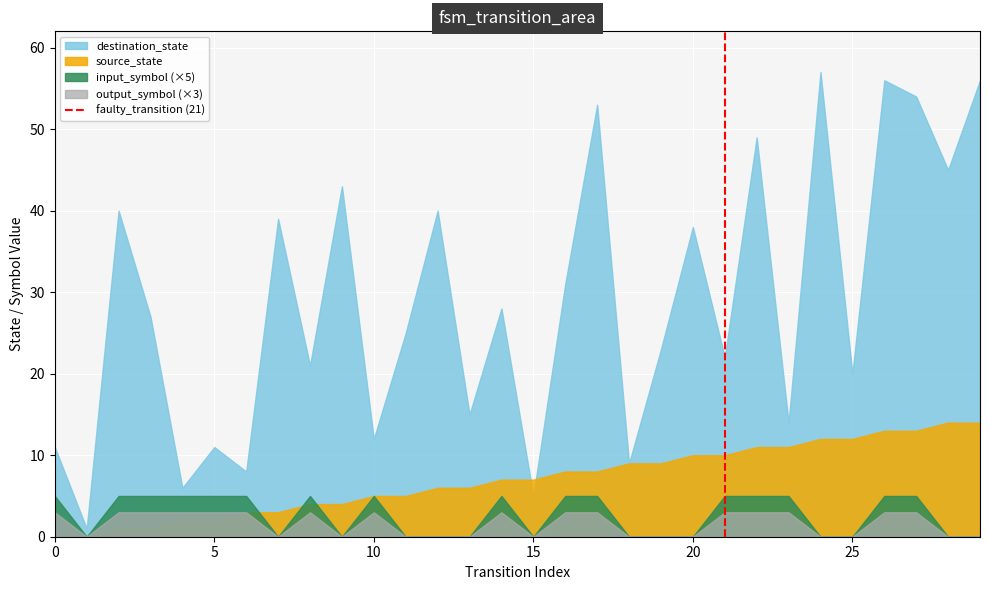

Which series has the widest spread of values?

destination_state